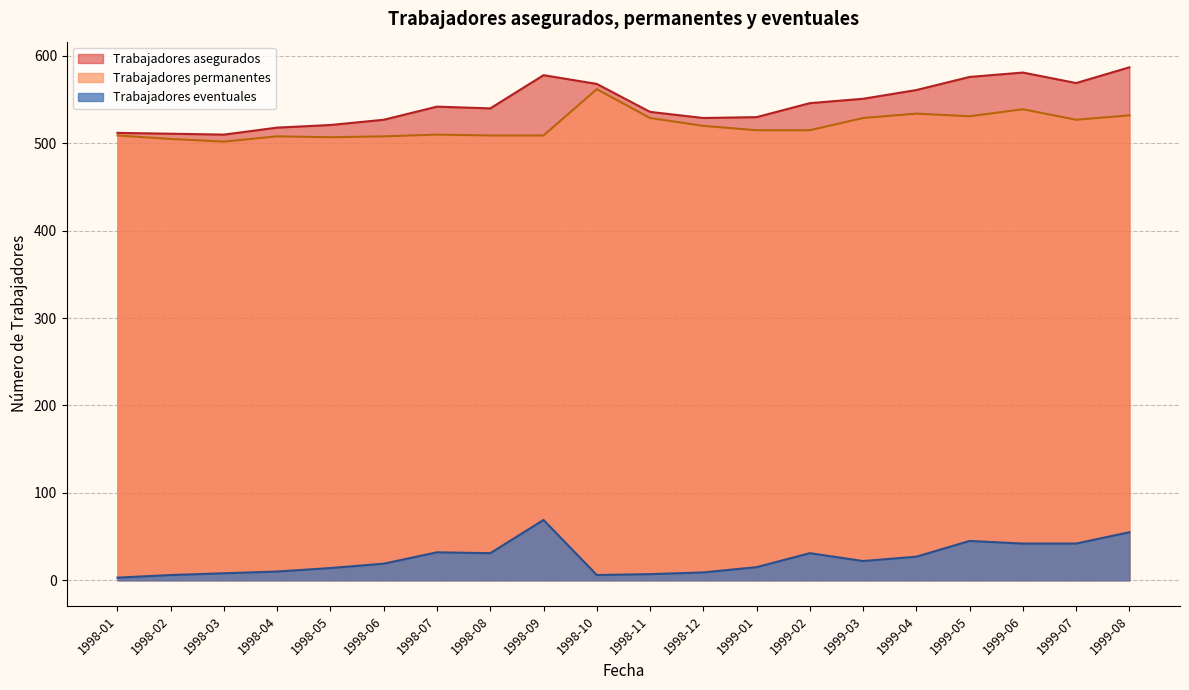

What are all the series names shown in the legend?

Trabajadores asegurados, Trabajadores permanentes, Trabajadores eventuales